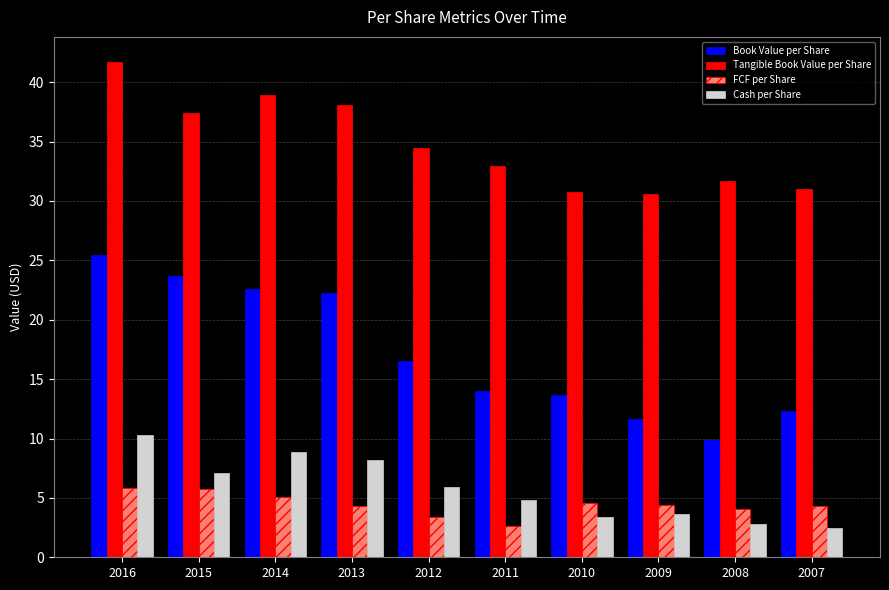

Where does the Book Value per Share series first go above 16?

2016